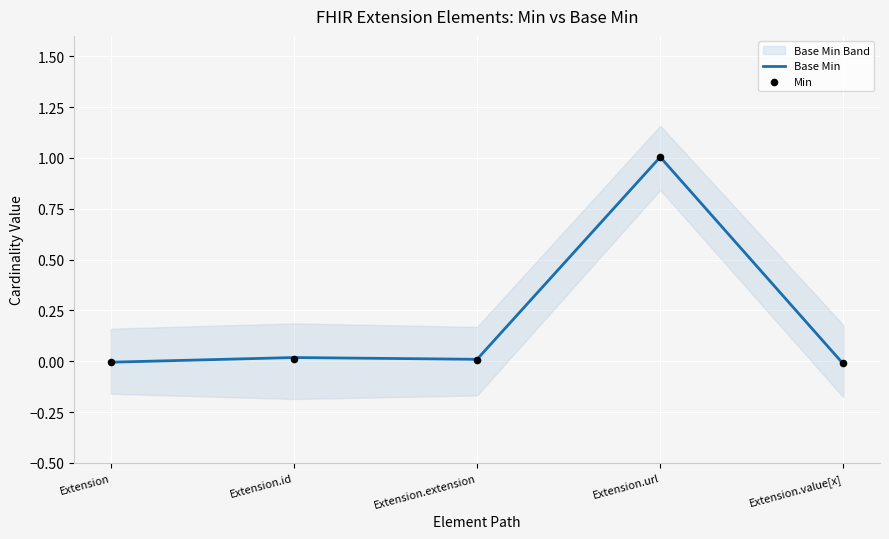

What are all the series names shown in the legend?

Base Min, Min